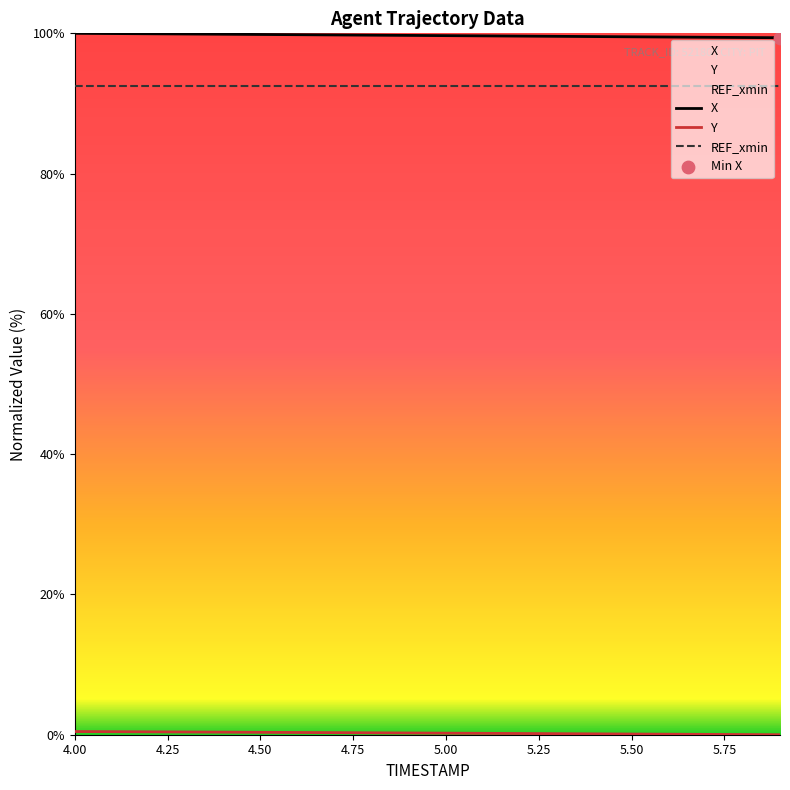

True or false: X and REF_xmin intersect in this chart.

False